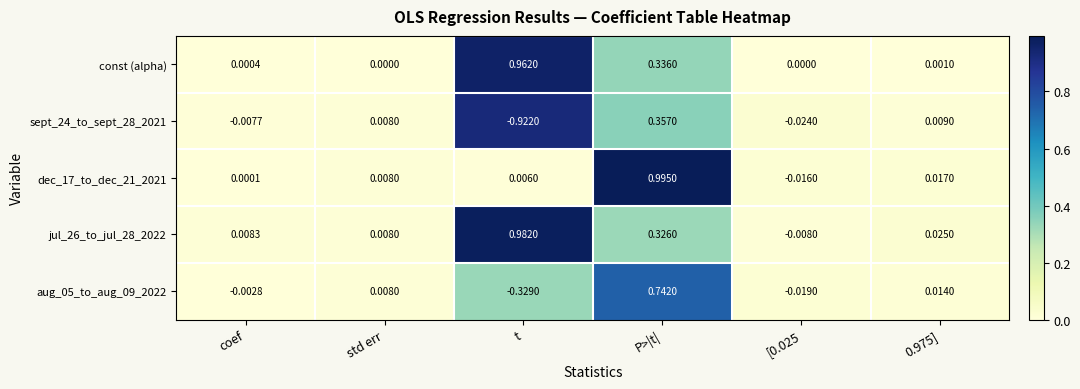

Where does the jul_26_to_jul_28_2022 series first go above 0?

coef